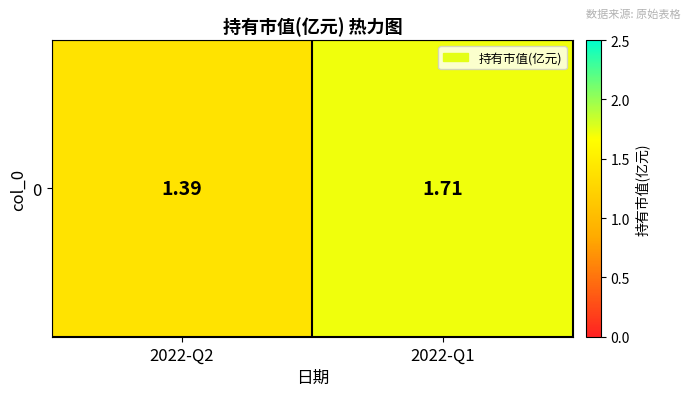

Rank the categories by value from lowest to highest.

2022-Q2, 2022-Q1